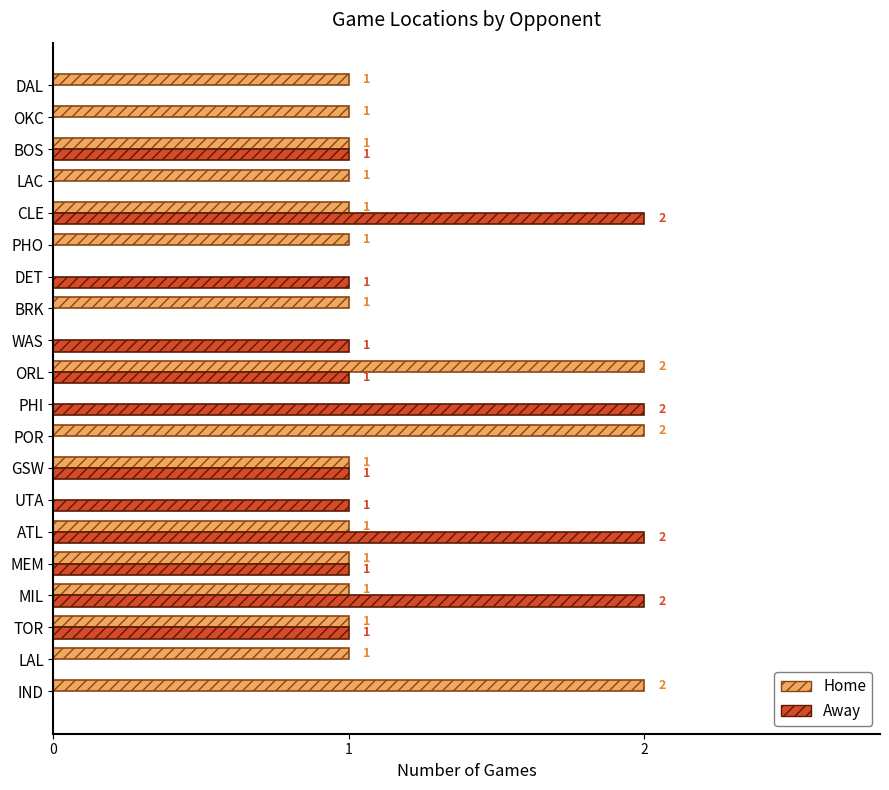

Is it true that Away equals -1 at BRK?

False